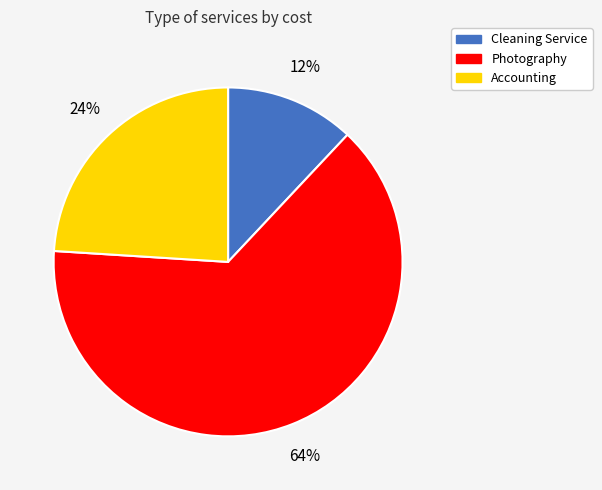

Combined, do Cleaning Service and Photography account for over 50%?

Yes